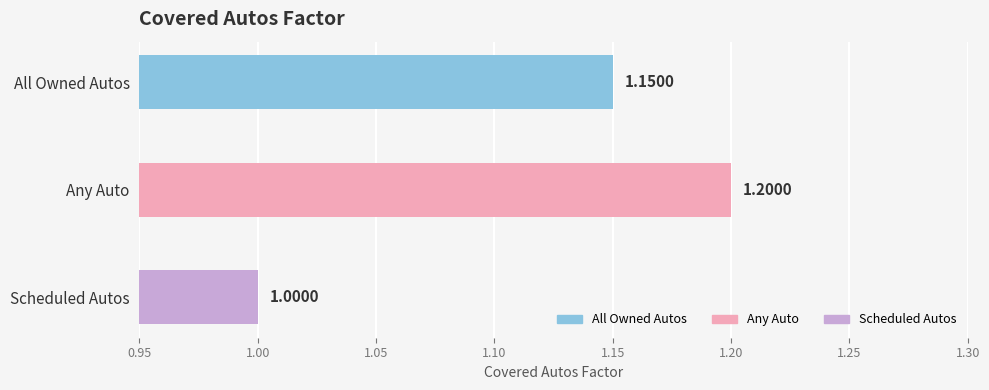

How many values exceed 1?

2